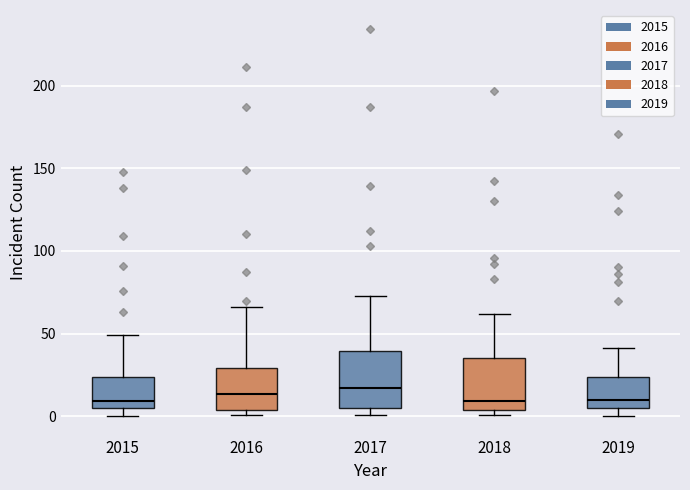

Reading left to right, transcribe this box plot: for each box, give where its median line is, the range the box spans, and where its two whiskers end, as read against the y-axis. The values are not printed on the chart, so give them approximately, as read against the axis.

2015: median 10, box 5 to 25, whiskers 0 to 50
2016: median 15, box 5 to 30, whiskers 0 to 65
2017: median 15, box 5 to 40, whiskers 0 to 75
2018: median 10, box 5 to 35, whiskers 0 to 60
2019: median 10, box 5 to 25, whiskers 0 to 40